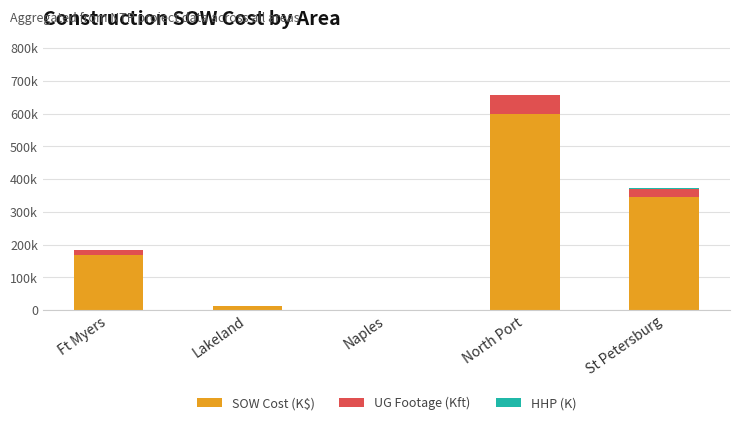

What is the difference between the second highest and minimum values in the SOW Cost (K$) series?

344.9